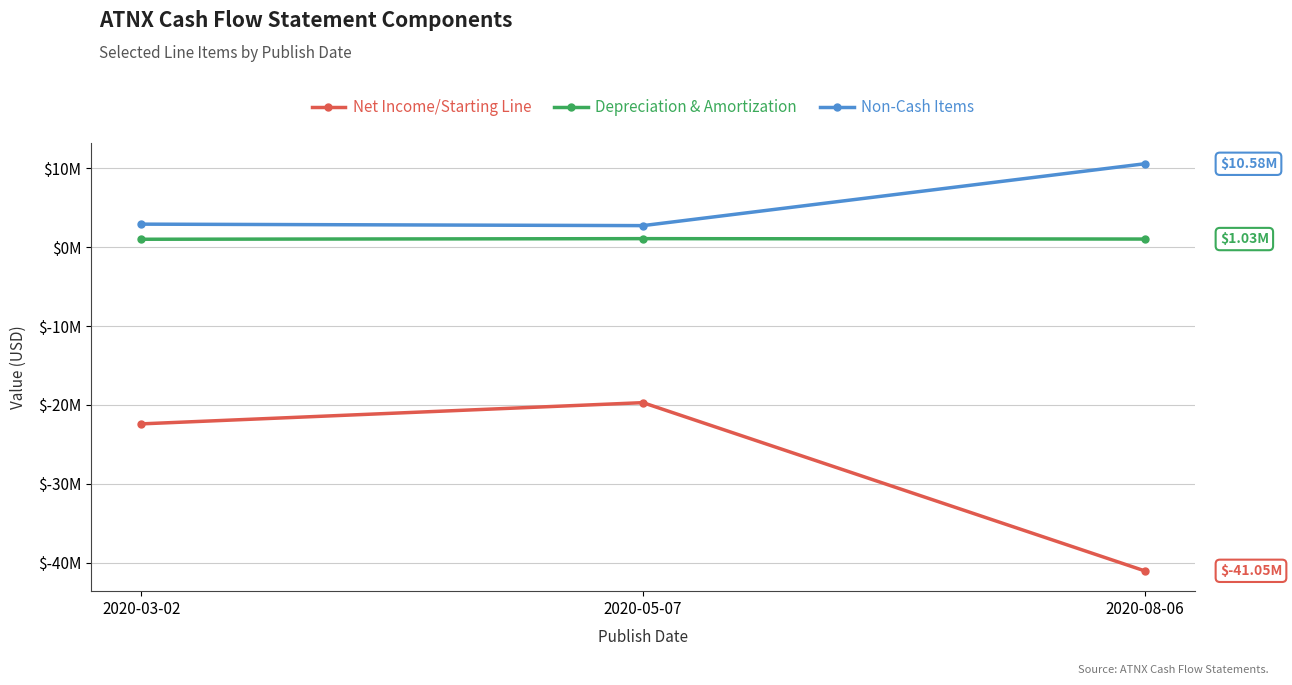

What are all the series names shown in the legend?

Net Income/Starting Line, Depreciation & Amortization, Non-Cash Items